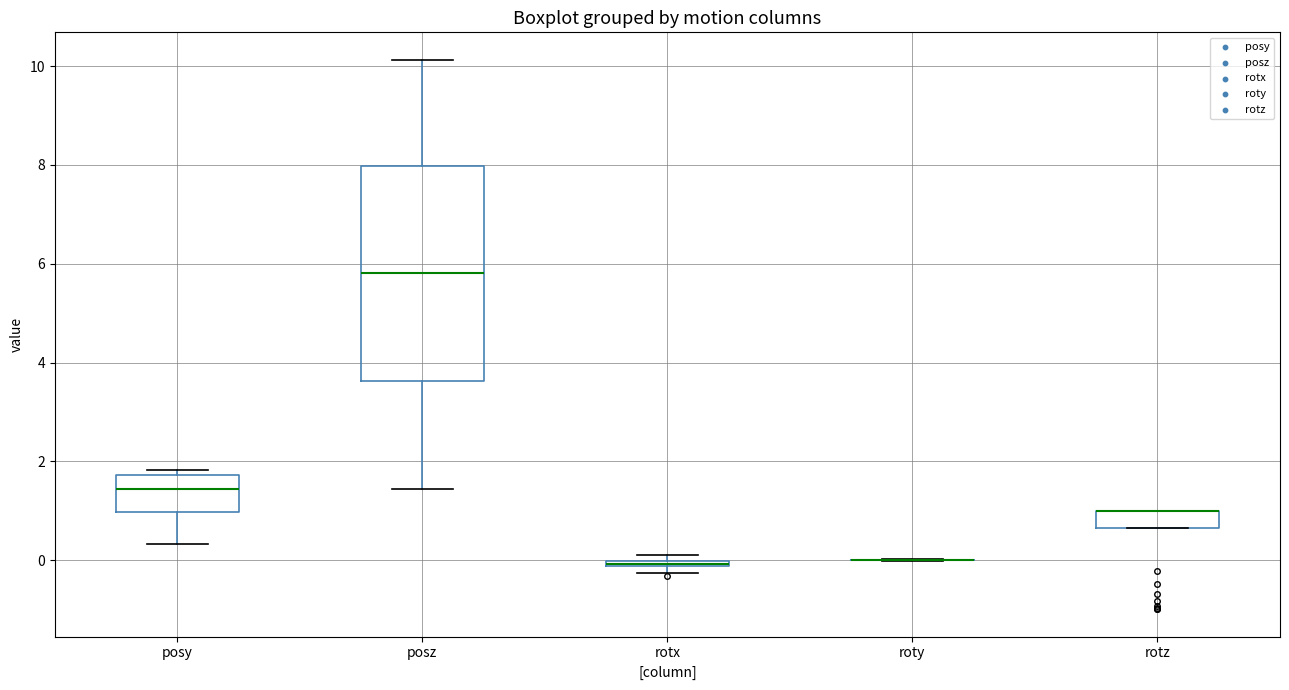

Where is the upper edge of the box for rotz on the y-axis? The values are not printed on the chart, so give them approximately, as read against the axis.

1.0